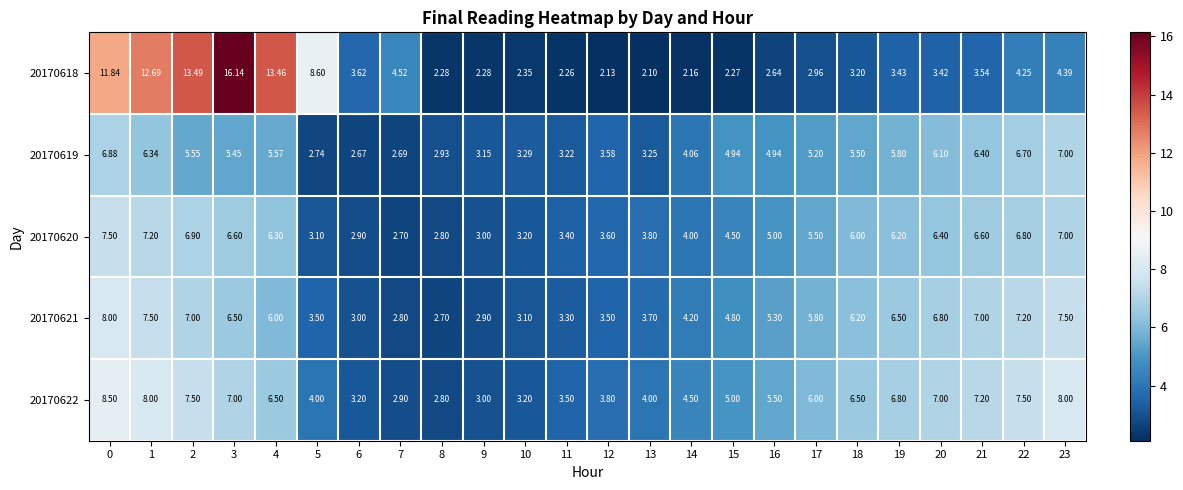

Is the value of 20170620 at 1 greater than the value of 20170622 at 9?

Yes